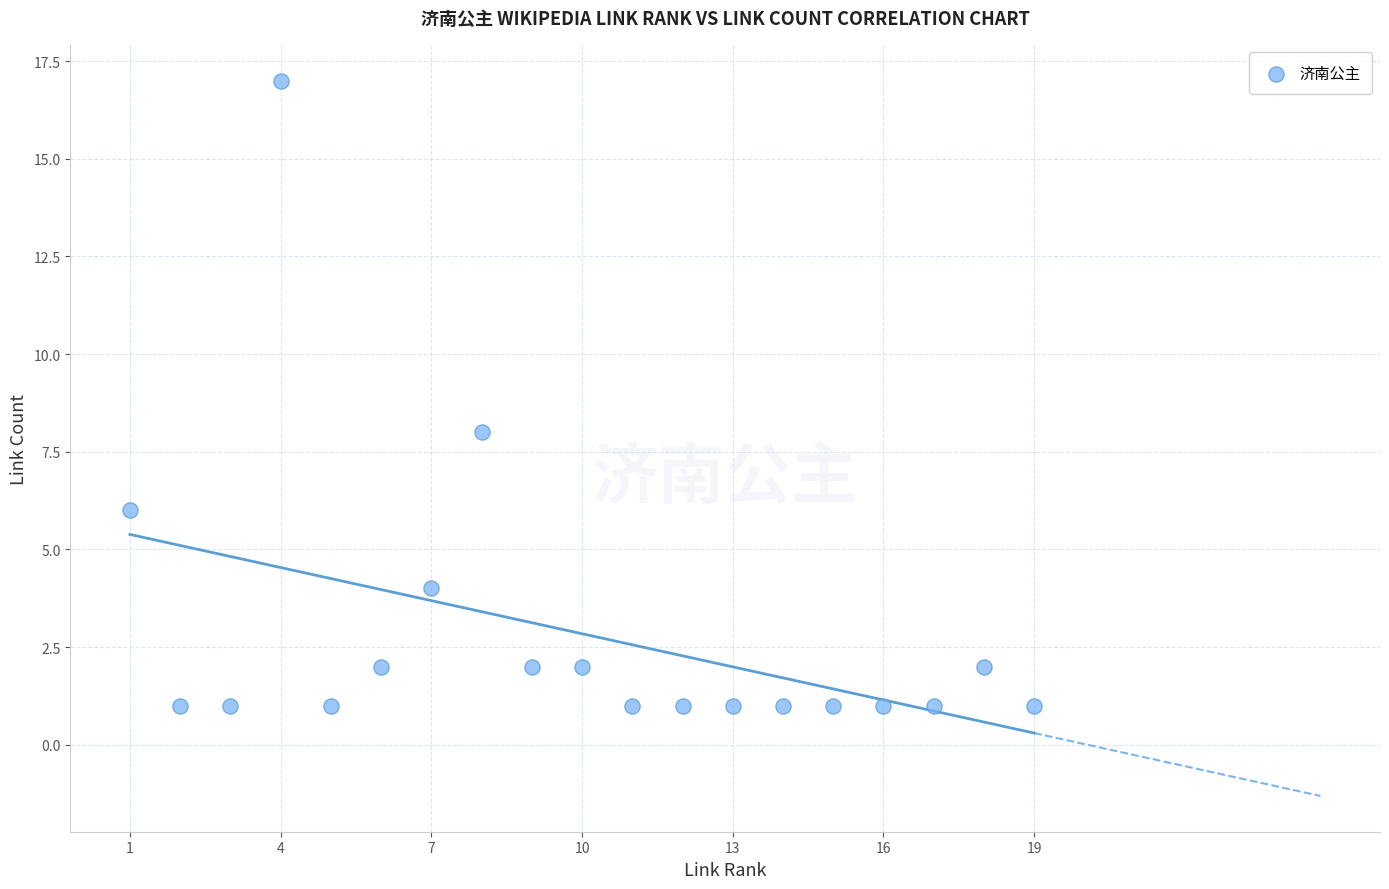

What is the range of Y values (max minus min)?

16